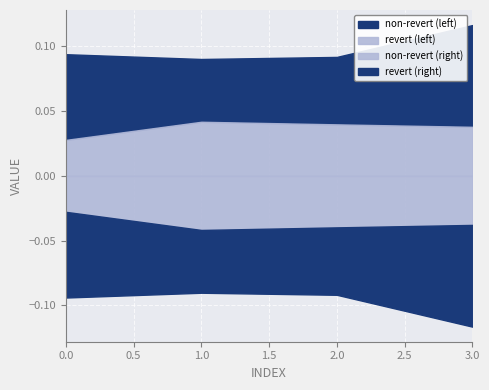

What is the maximum value shown in the chart?

0.1